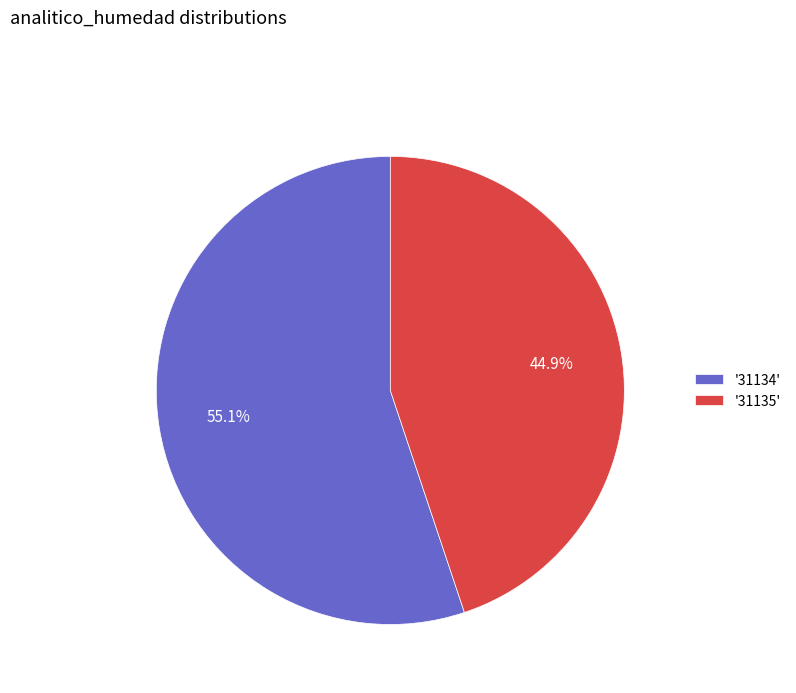

What is the largest slice in the pie chart?

'31134'